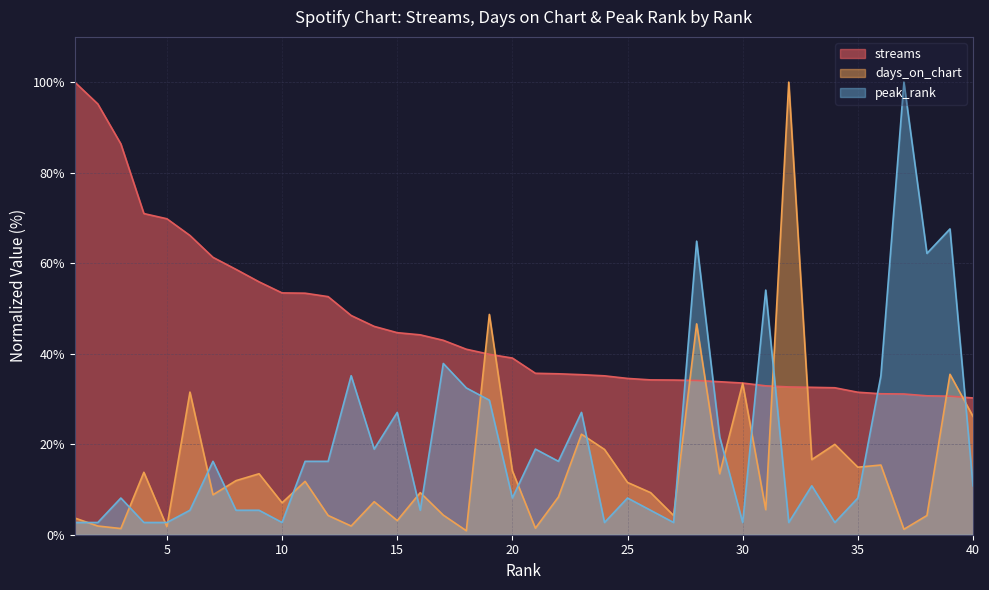

The days_on_chart series shows 2.1 at 21. True or false?

False